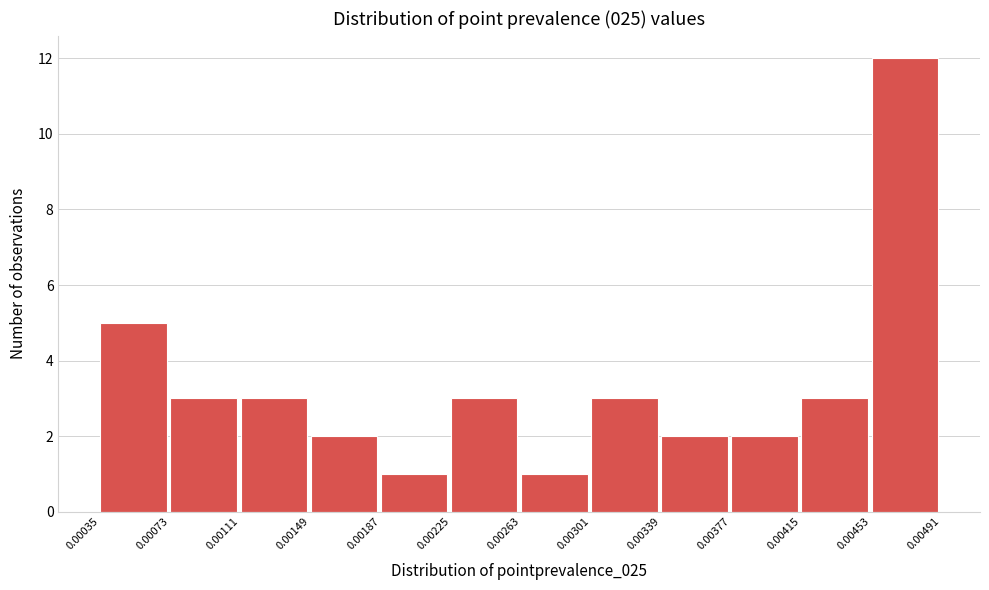

Over which range of the x-axis is the bar tallest?

0.00453 to 0.00491